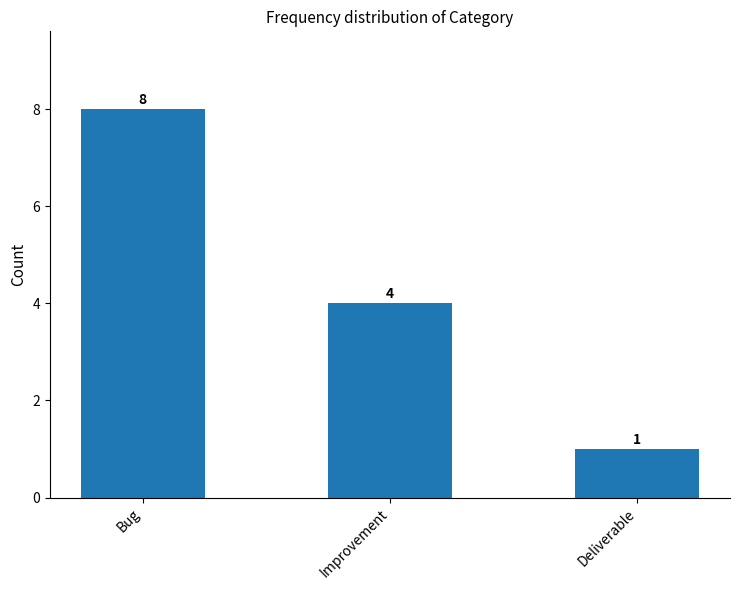

What value does the data have at Improvement?

4